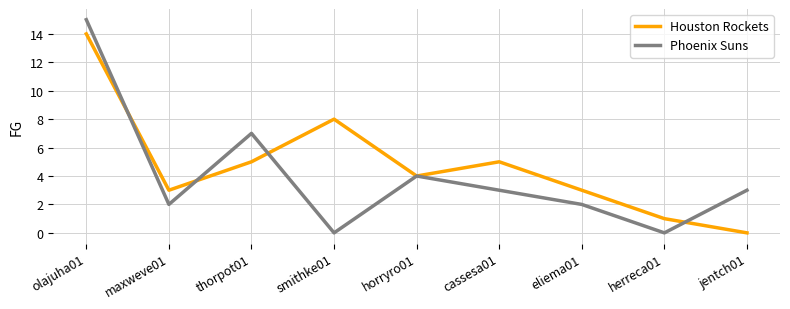

Does the chart display data point markers on the line(s)?

No